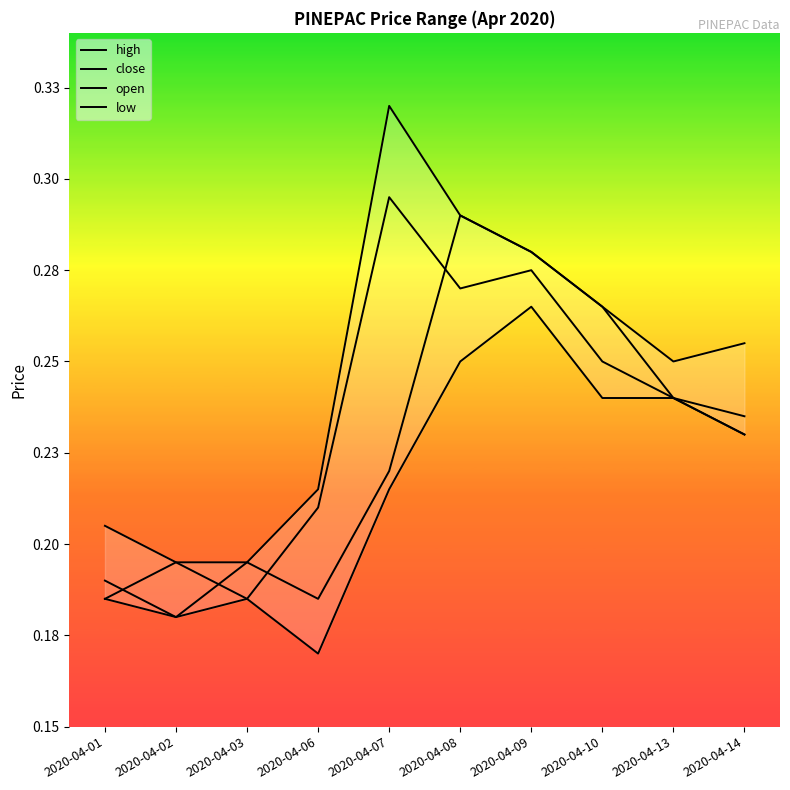

Rank the categories by open value from highest to lowest.

2020-04-08, 2020-04-09, 2020-04-10, 2020-04-13, 2020-04-14, 2020-04-07, 2020-04-03, 2020-04-01, 2020-04-06, 2020-04-02